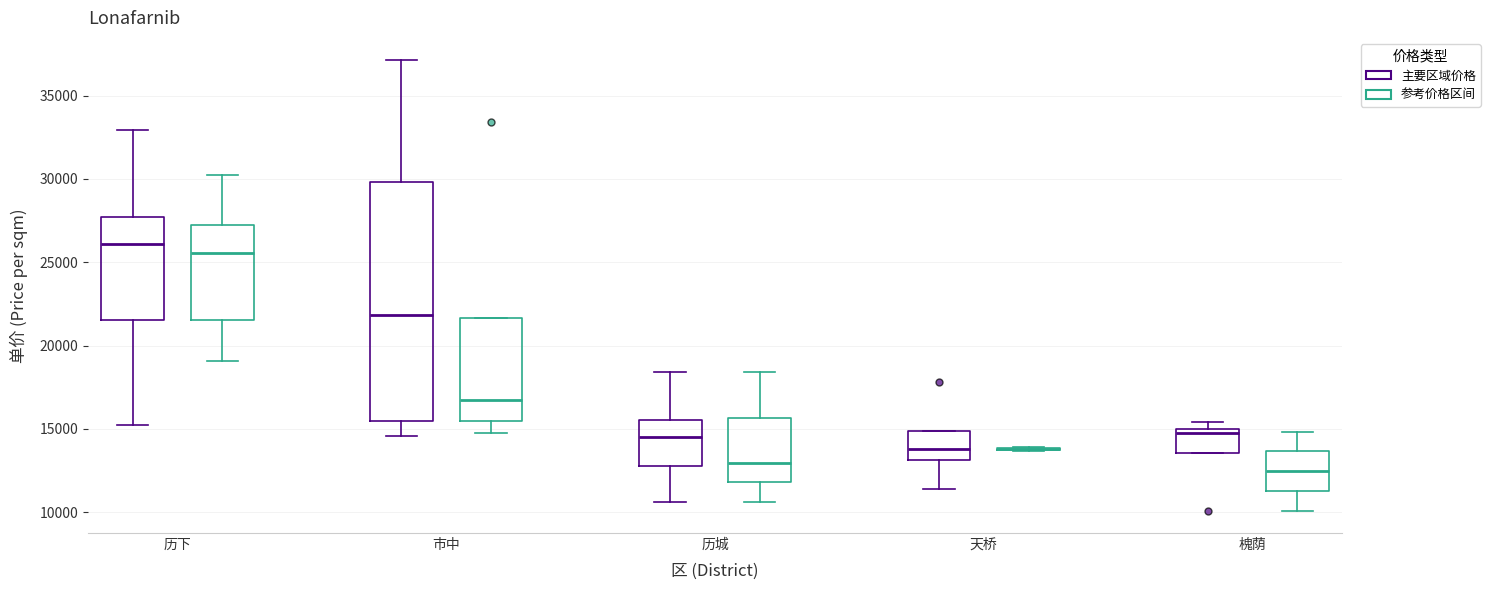

Comparing the boxes themselves (not the whiskers), which one is the tallest?

市中 (主要区域价格)